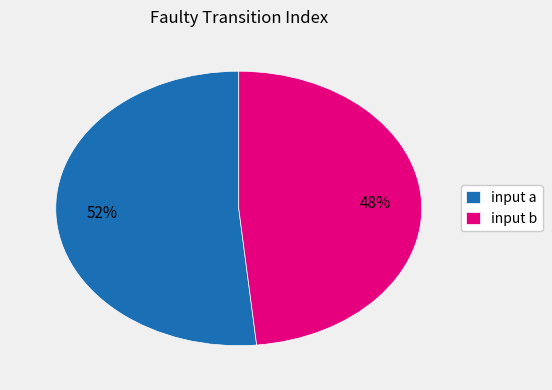

How many segments does this pie chart have?

2